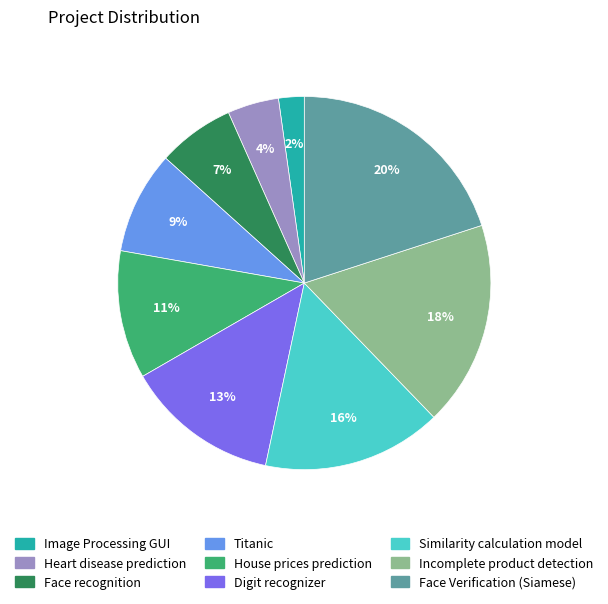

To the nearest percent, what is the difference between the largest and smallest slice percentages?

18%